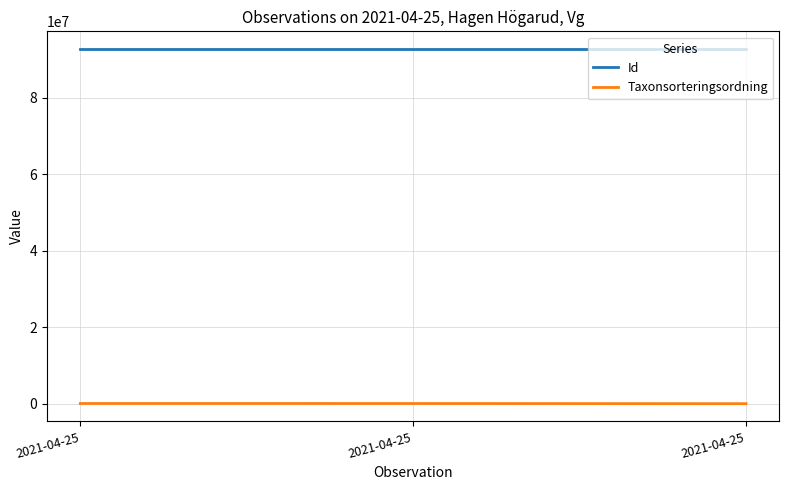

What are all the series names shown in the legend?

Id, Taxonsorteringsordning